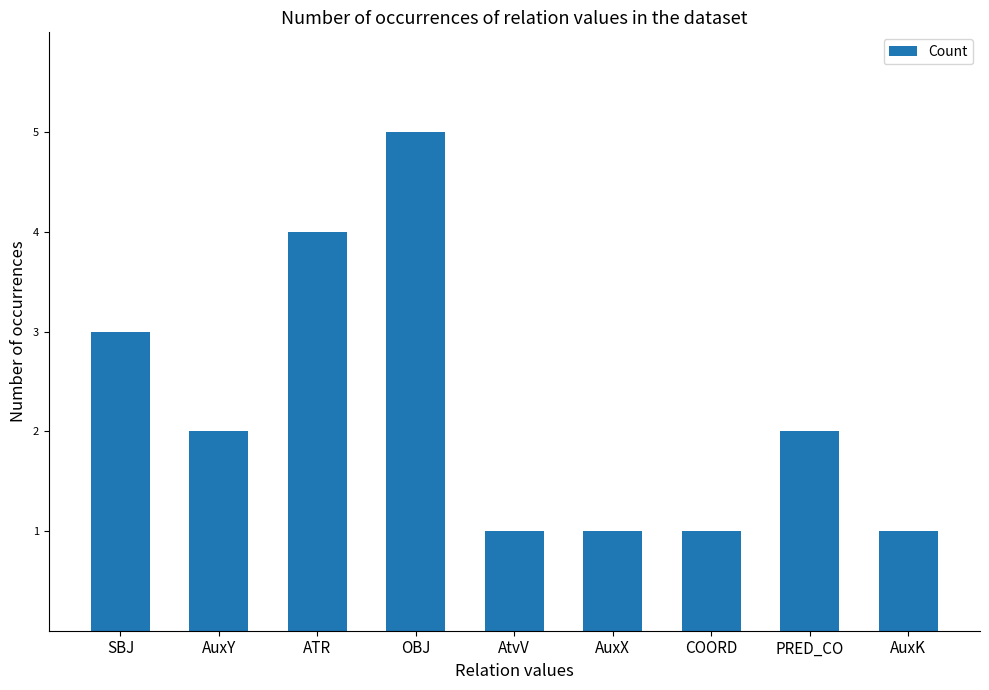

How many bars are there in total?

9